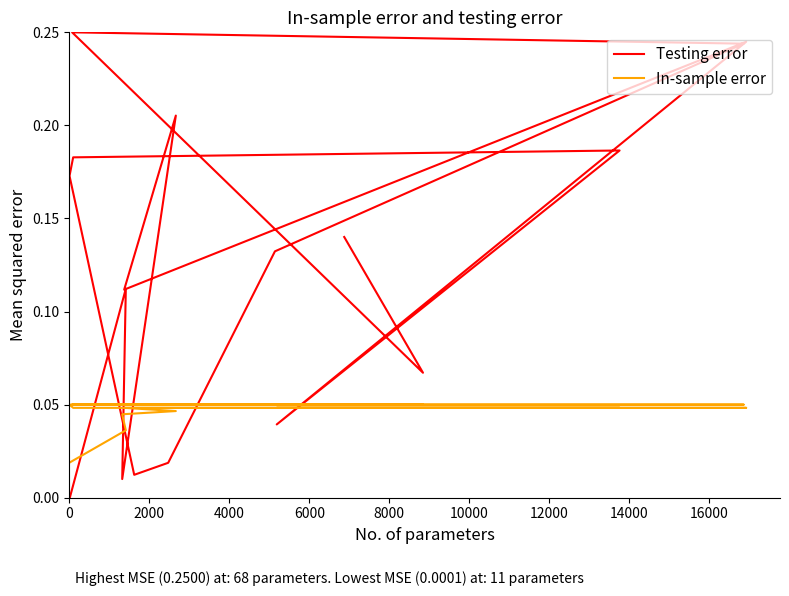

Reading right to left, list all the values displayed in this chart.

Testing error: 0.1	0.1	0.2	0.2	0.1	0.0	0.0	0.2	0.2	0.2	0.0	0.2	0.1	0.2	0.0	0.1	0.0
In-sample error: 0.1	0.1	0.1	0.1	0.1	0.1	0.1	0.1	0.0	0.0	0.0	0.0	0.0	0.0	0.0	0.0	0.0